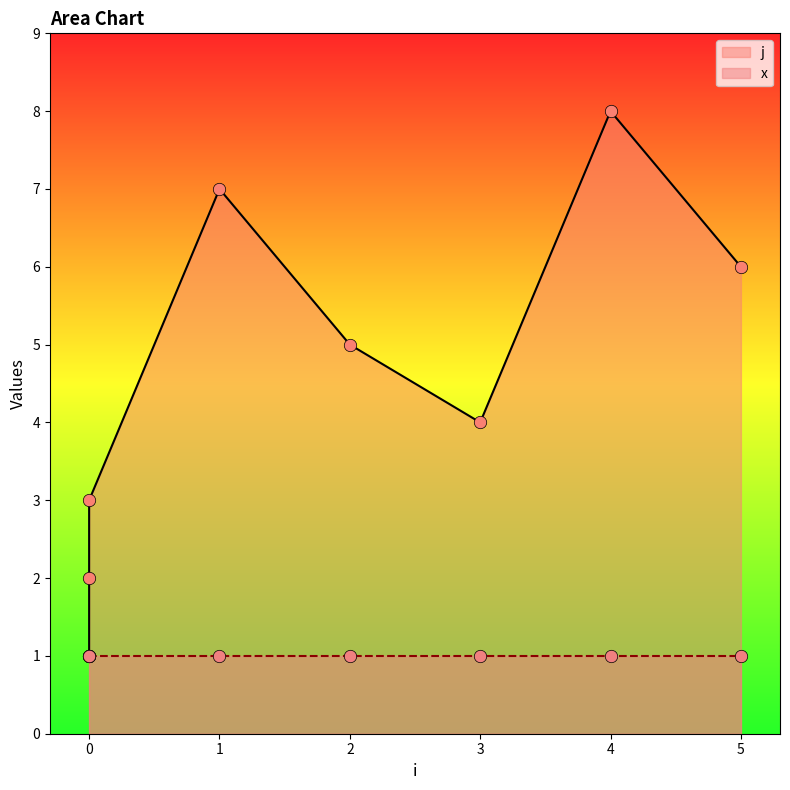

Approximately how many times larger is the value at 0 compared to 0?

0.5